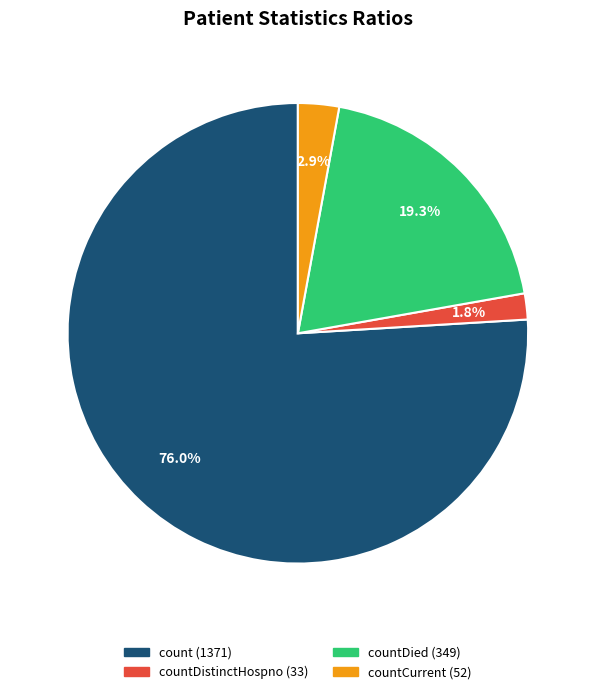

Count the number of slices in the pie.

4